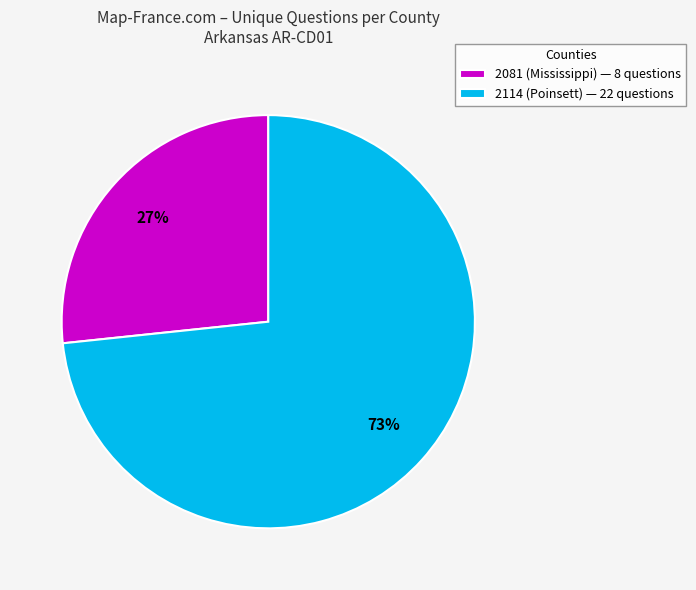

Approximately how many times larger is the value at 2081 (Mississippi) — 8 questions compared to 2114 (Poinsett) — 22 questions?

0.4